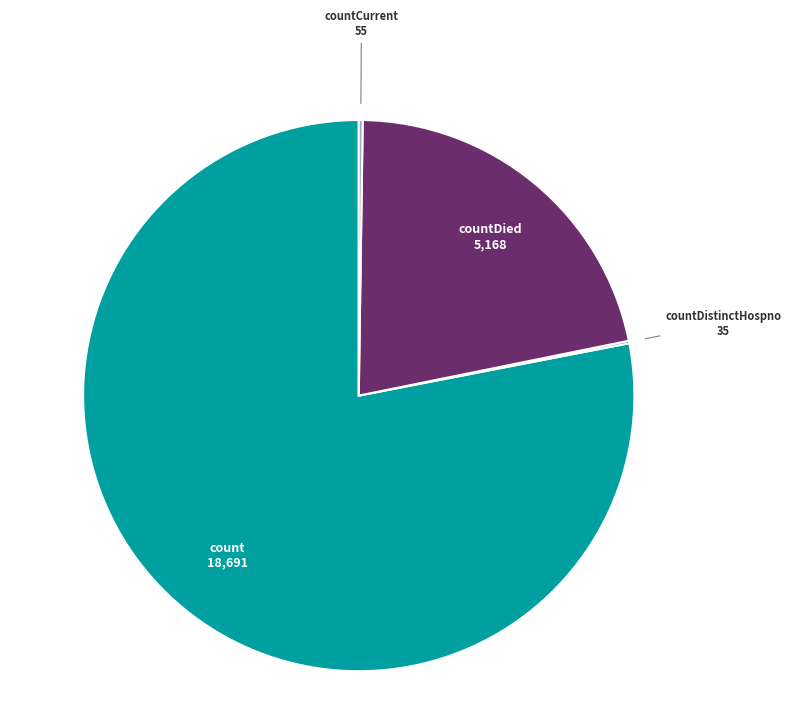

Does any single category account for the majority?

Yes